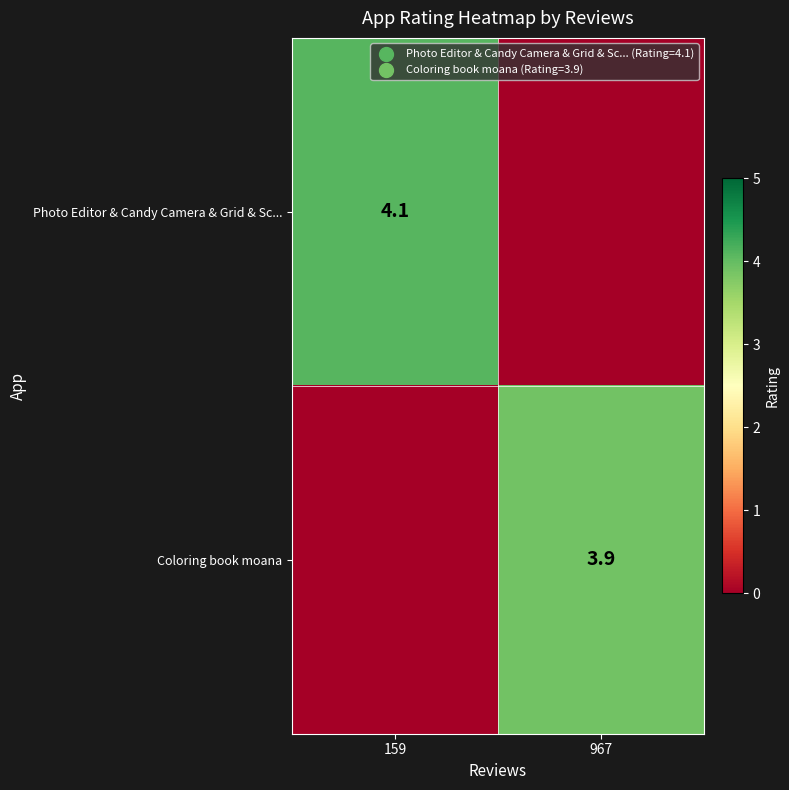

The Coloring book moana series shows 3.9 at 967. True or false?

True